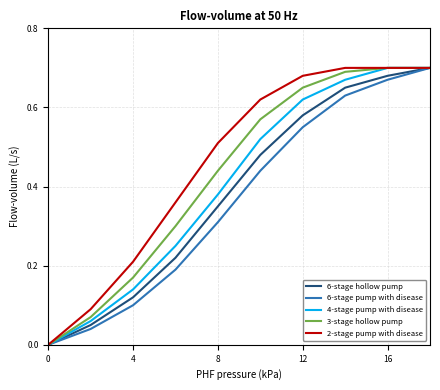

List the series in order of their overall mean, lowest first.

6-stage pump with disease, 6-stage hollow pump, 4-stage pump with disease, 3-stage hollow pump, 2-stage pump with disease